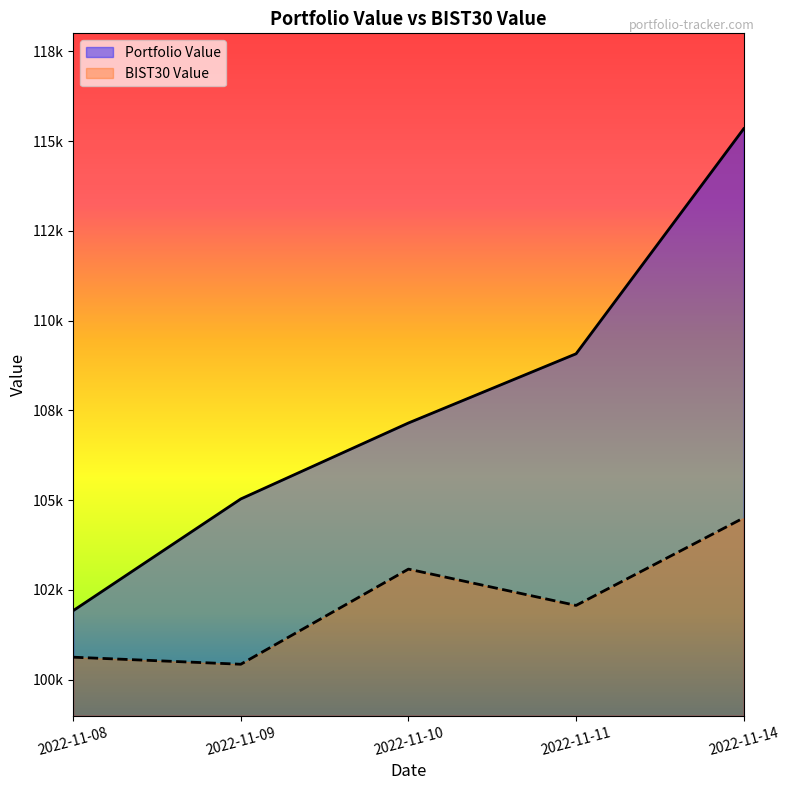

At which category is the sum across all series the highest?

2022-11-14